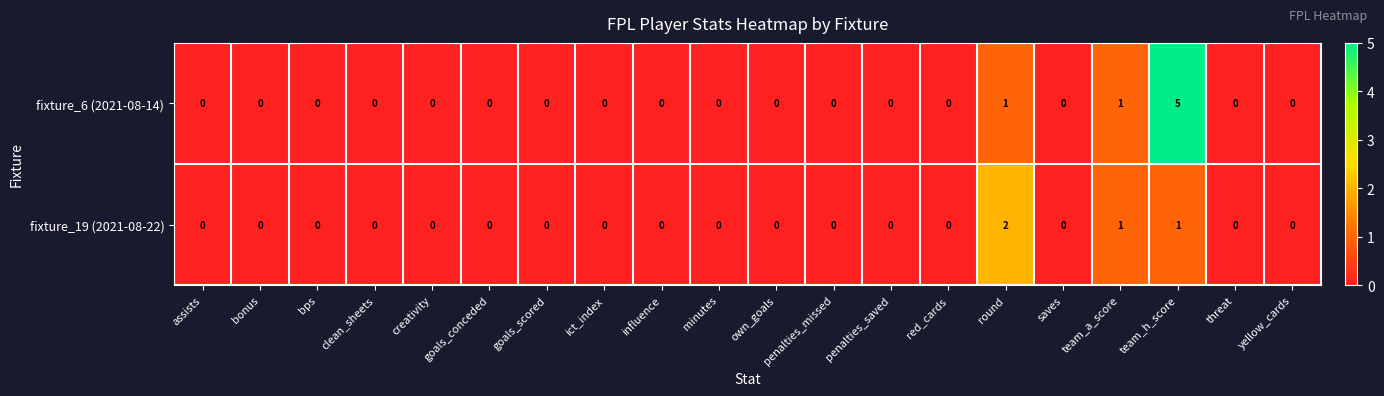

Which series has the widest spread of values?

fixture_6 (2021-08-14)